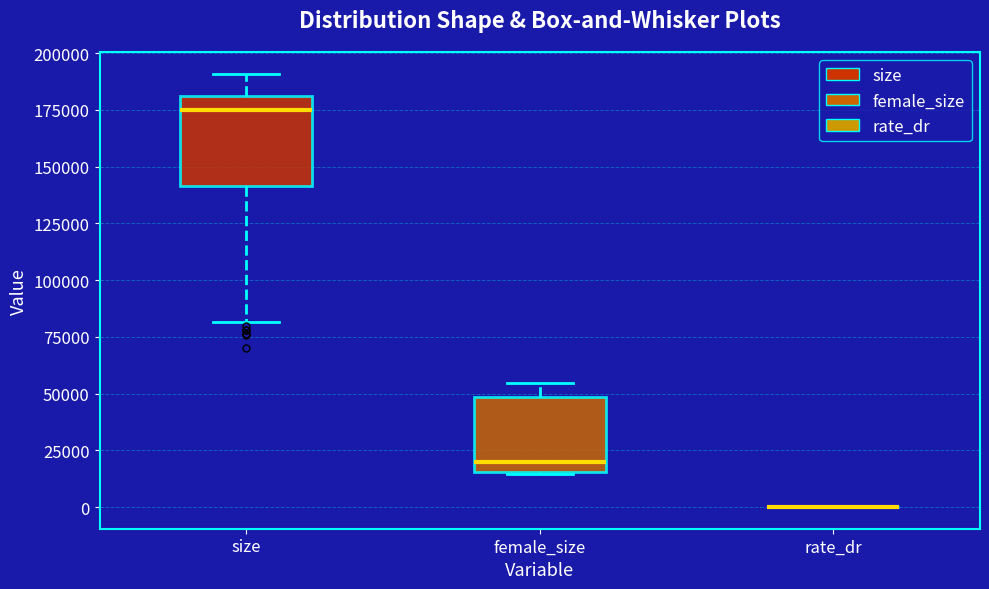

Where does the median line of the box for size sit on the y-axis? The values are not printed on the chart, so give them approximately, as read against the axis.

175000